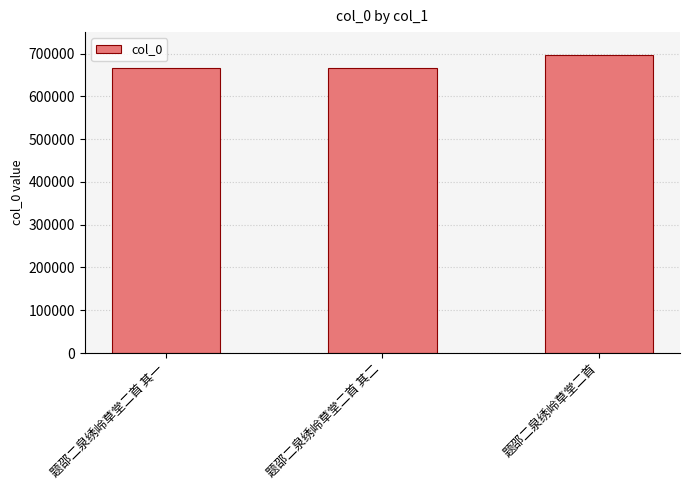

How many values are below 666106?

1